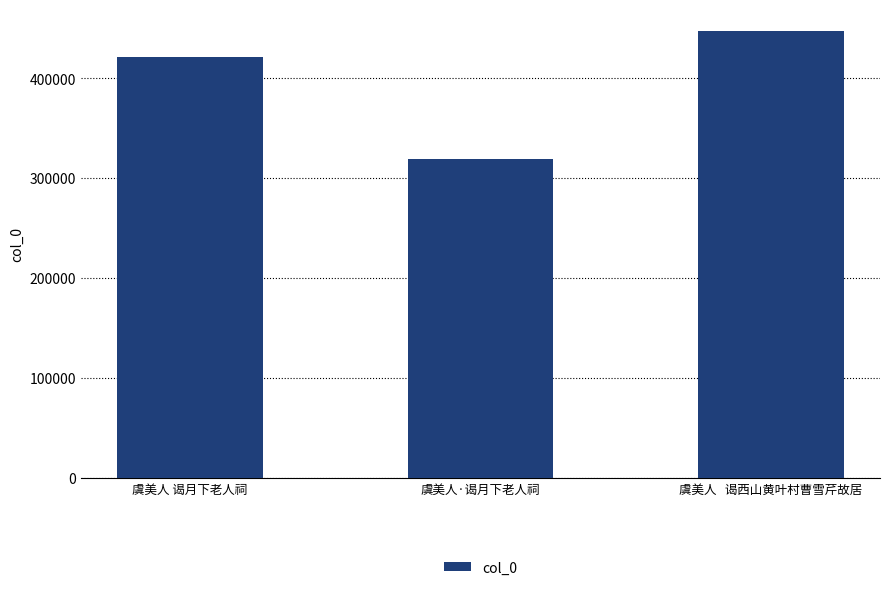

How many data points does each series have?

3